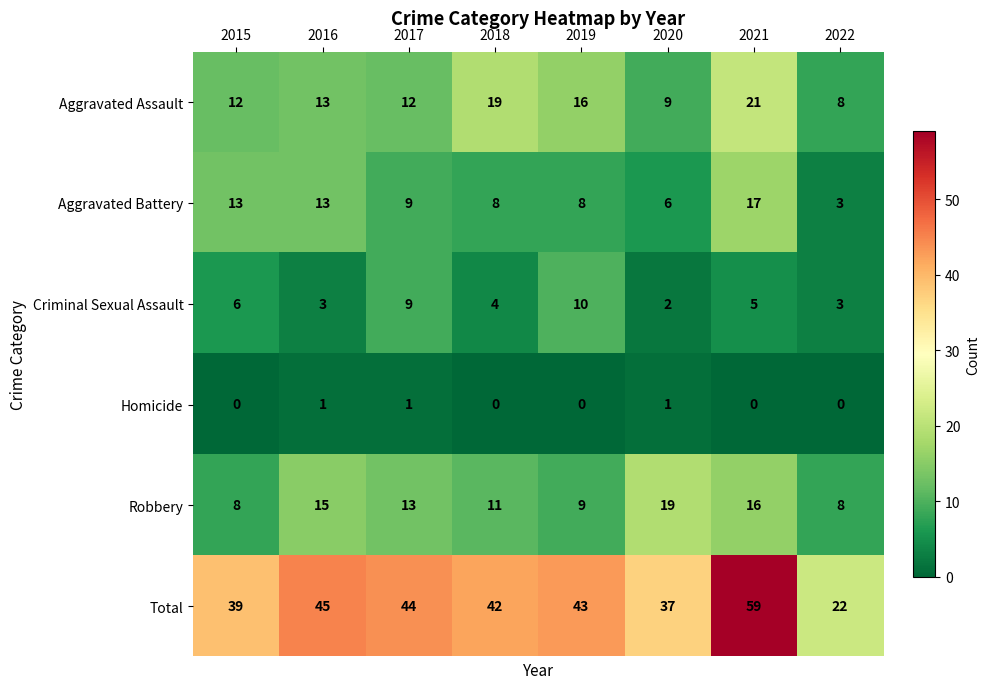

What is the average value of the Aggravated Assault series?

14